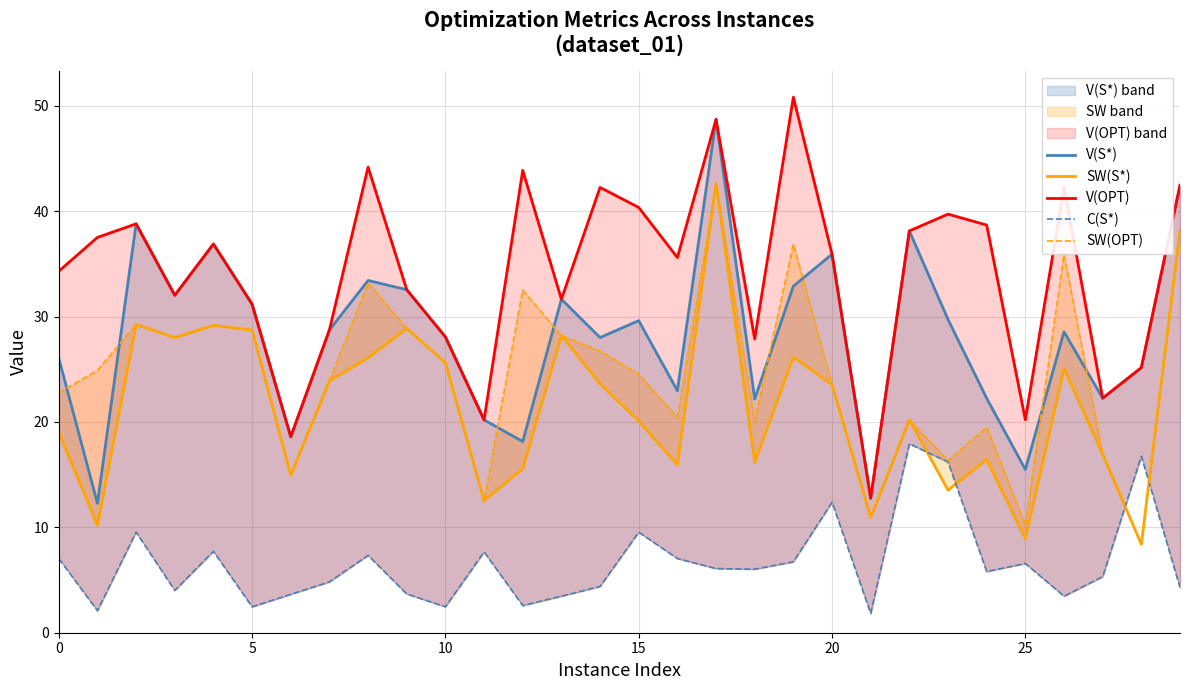

Is it true that C(S*) equals 7.3 at 8?

True